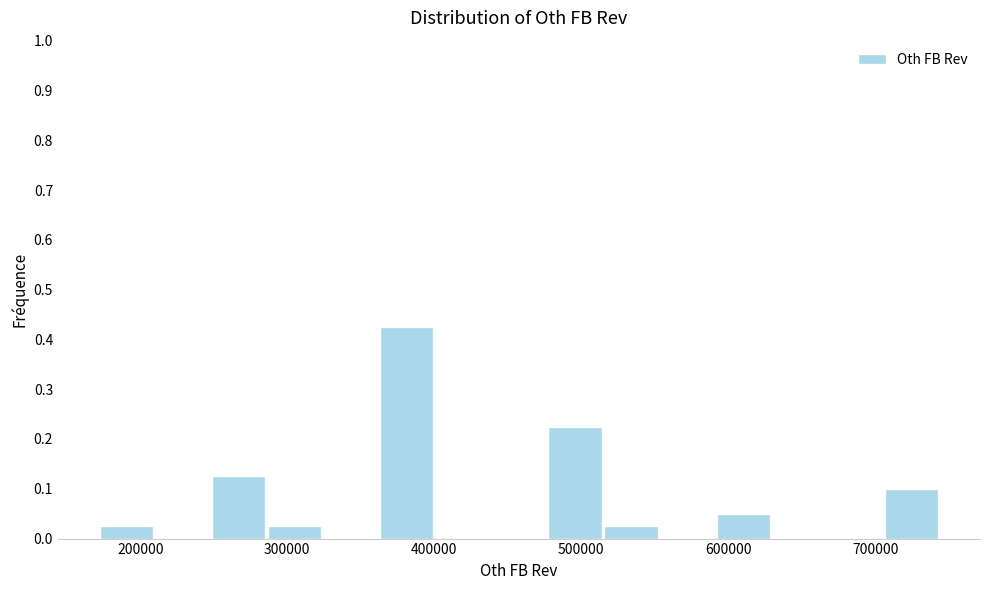

Read against the x-axis, roughly where is the centre of the tallest bar?

380000